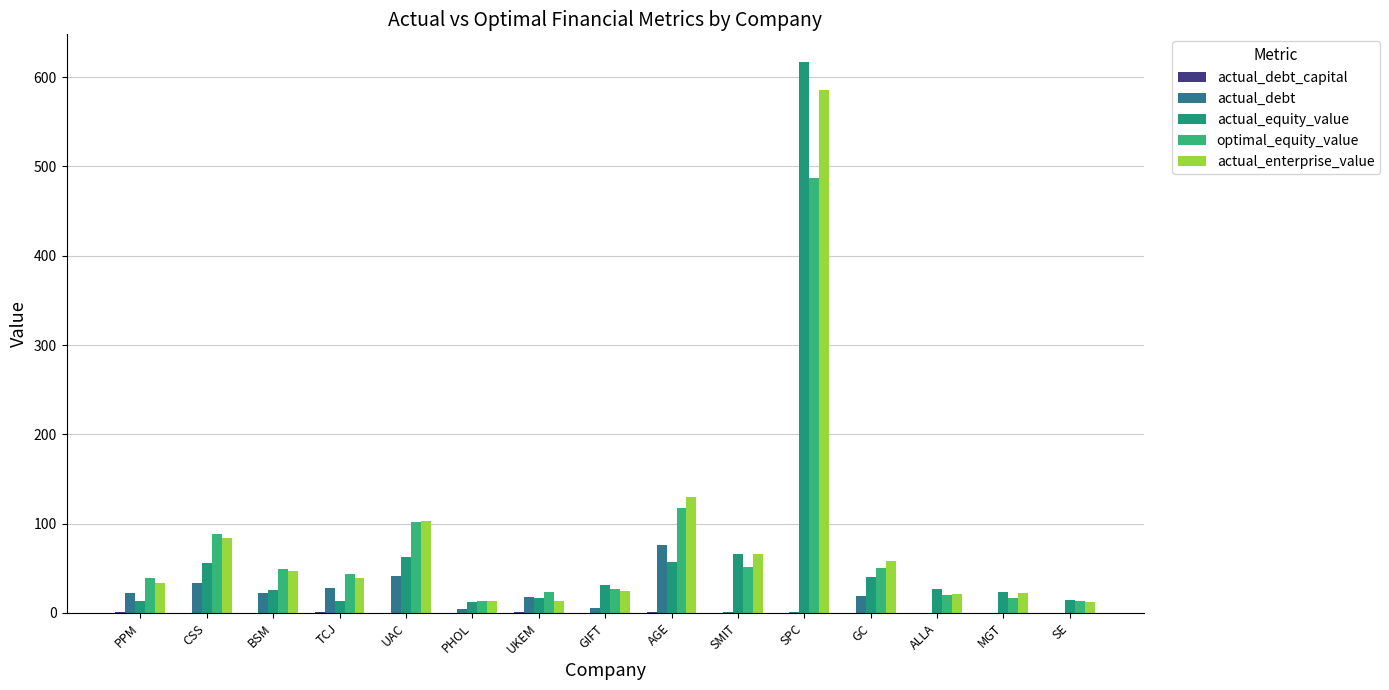

Does the chart contain stacked bars?

No